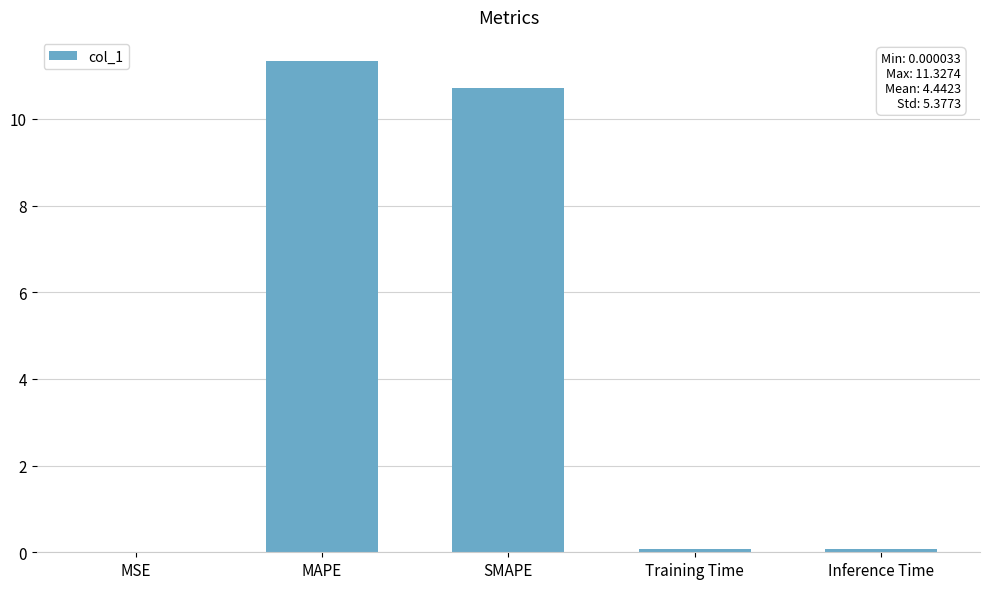

Which category has the highest value across all series?

MAPE